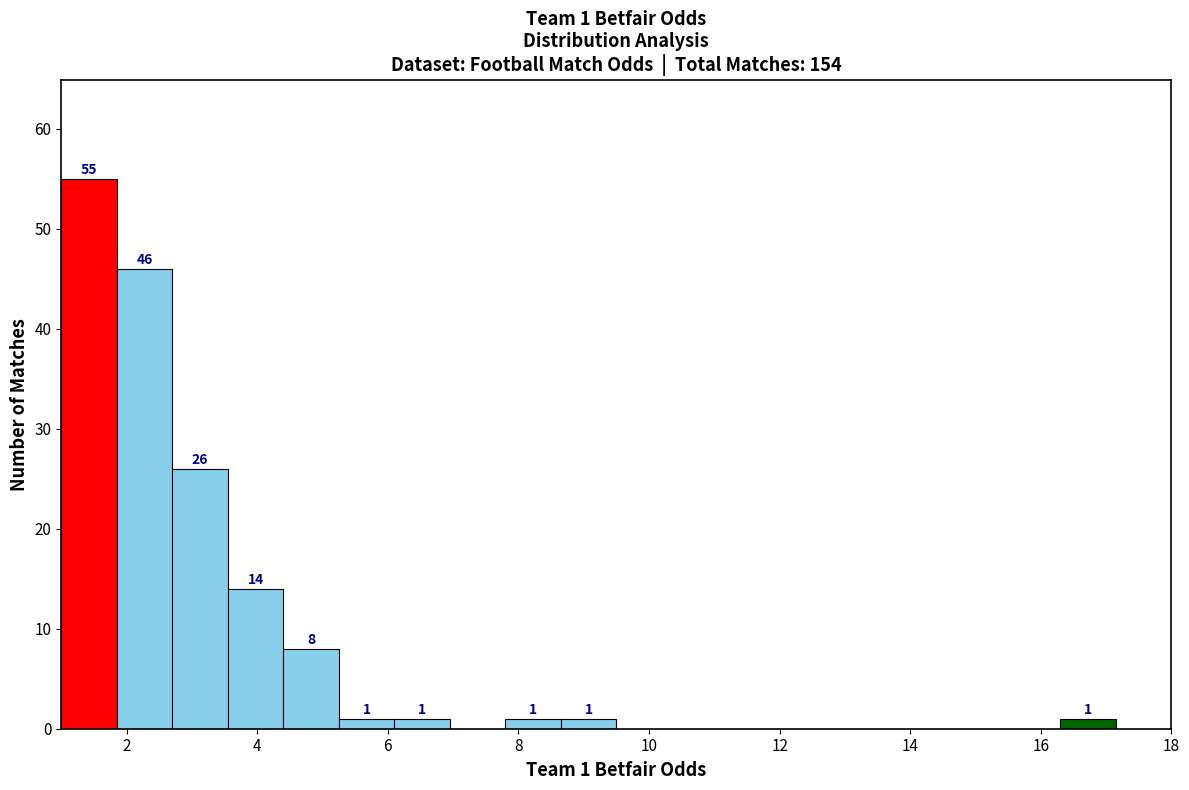

Which range on the x-axis has the tallest bar?

1.00 to 1.85